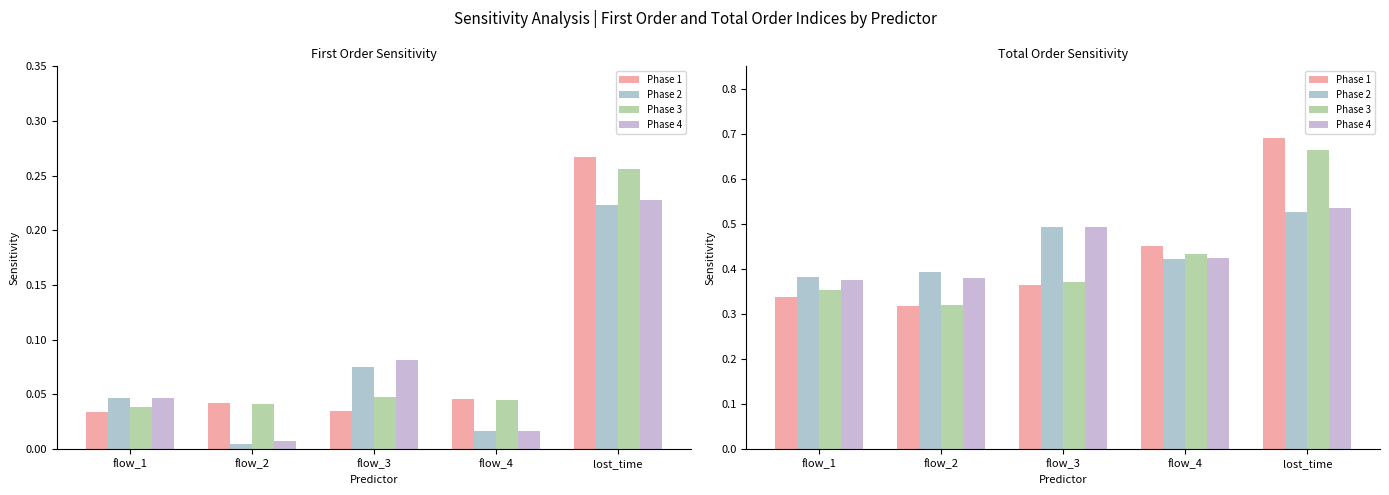

What is the minimum value for Phase 3?

0.3